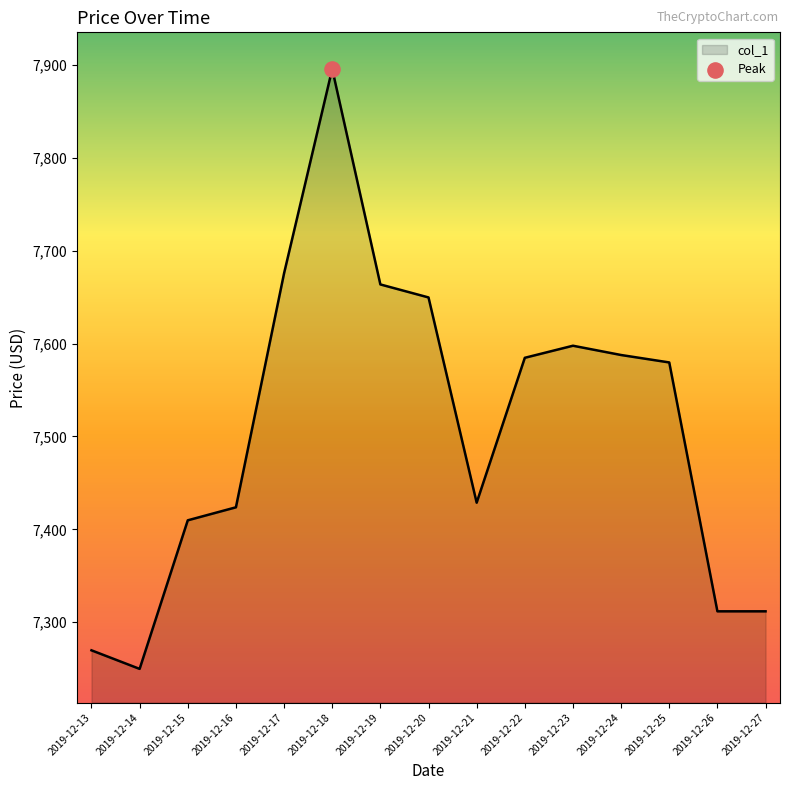

What is the ratio of the value at 2019-12-18 to the value at 2019-12-22?

1.0